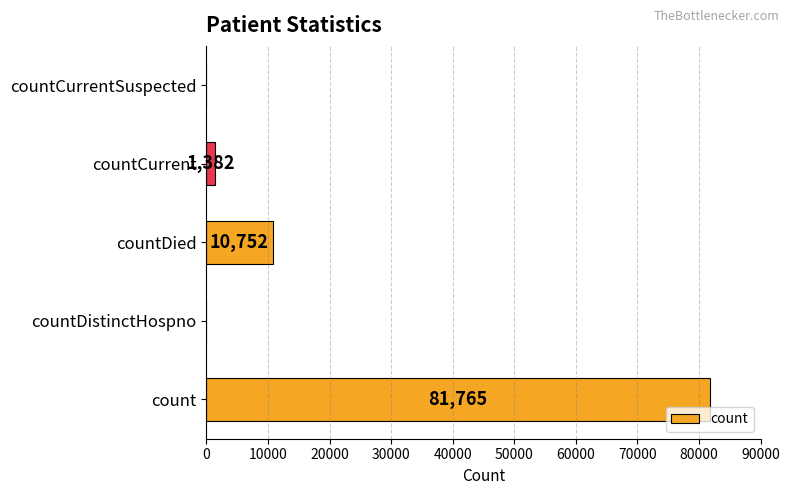

How many values are above zero?

3